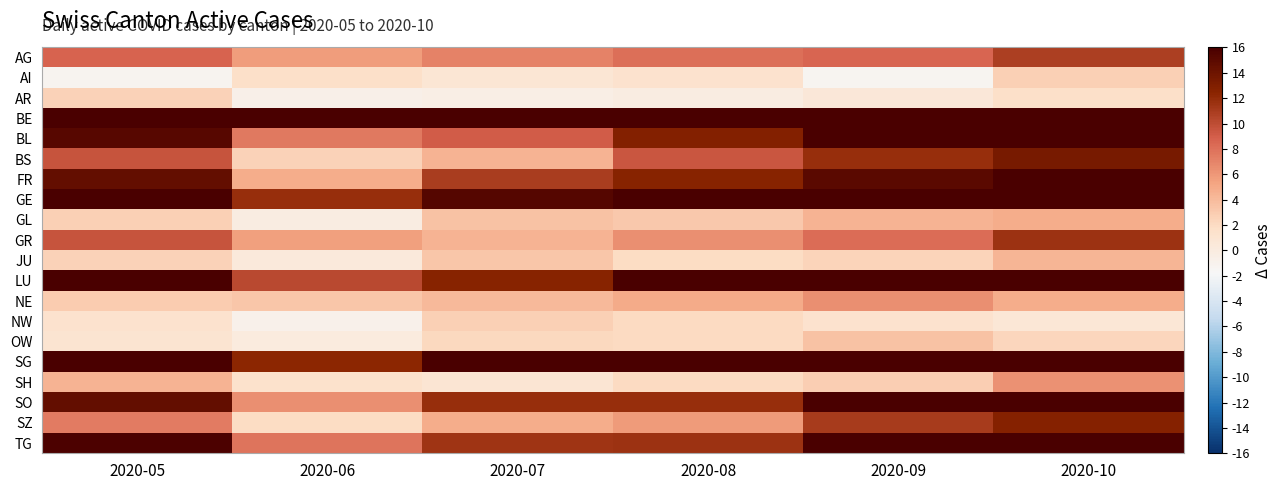

What is the difference between the highest and lowest values at 2020-10?

64.1